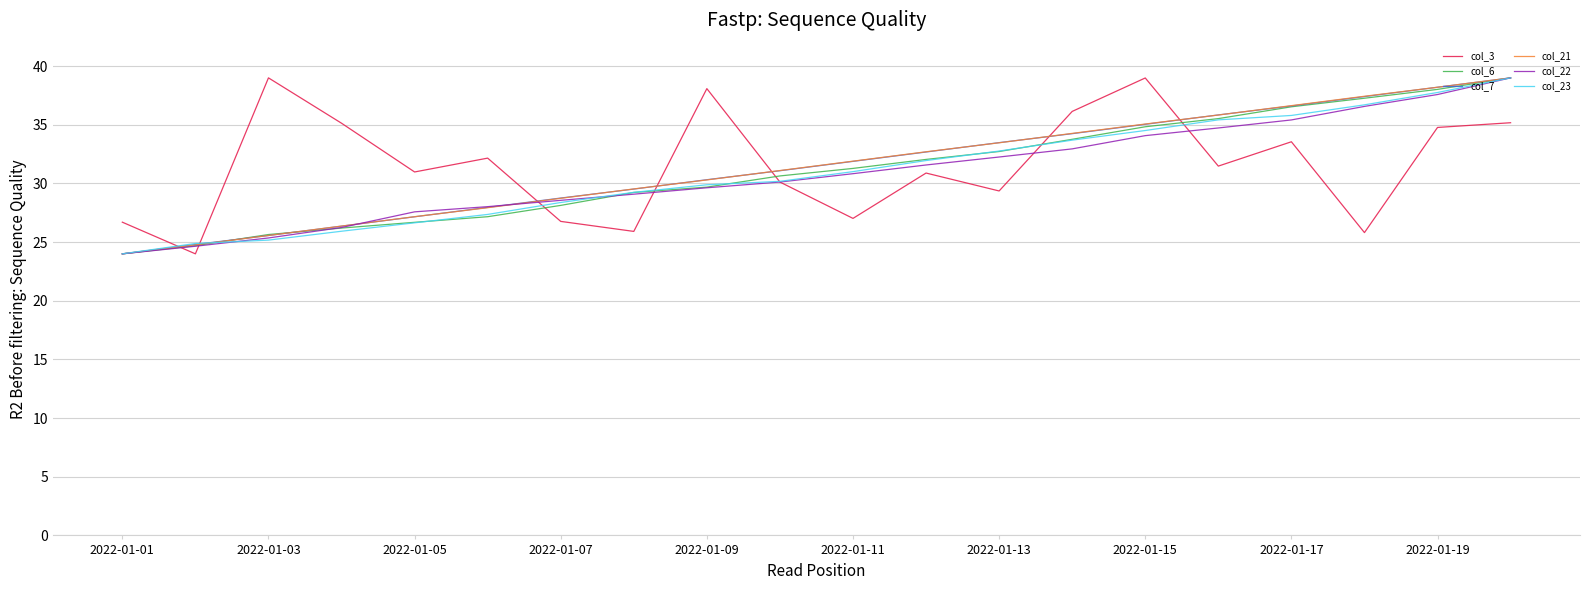

What is the smallest value displayed?

24.0